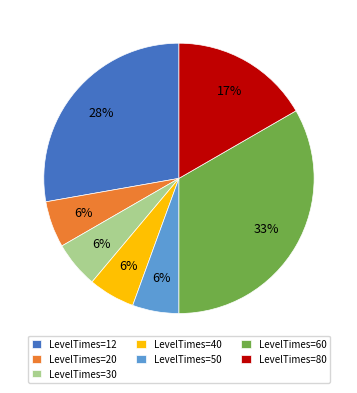

Count the number of slices in the pie.

7